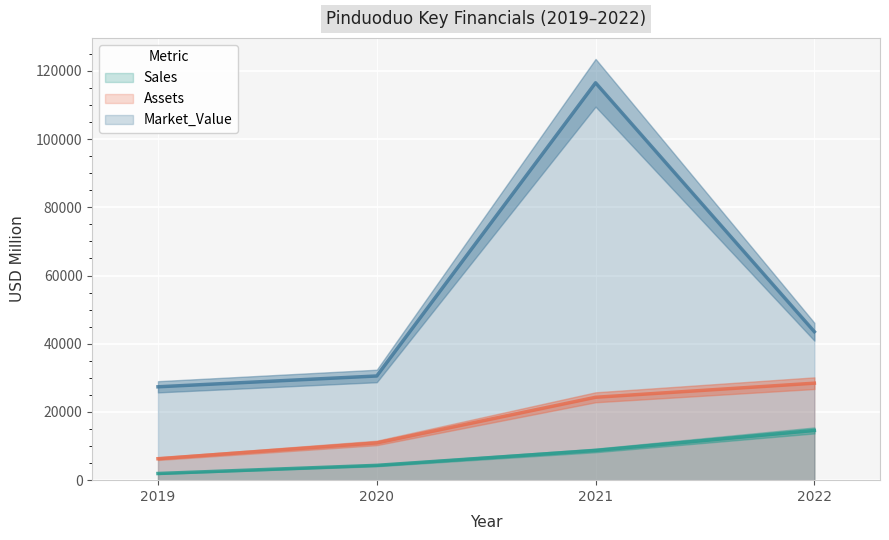

What is the spread (max minus min) of values at 2021?

107781